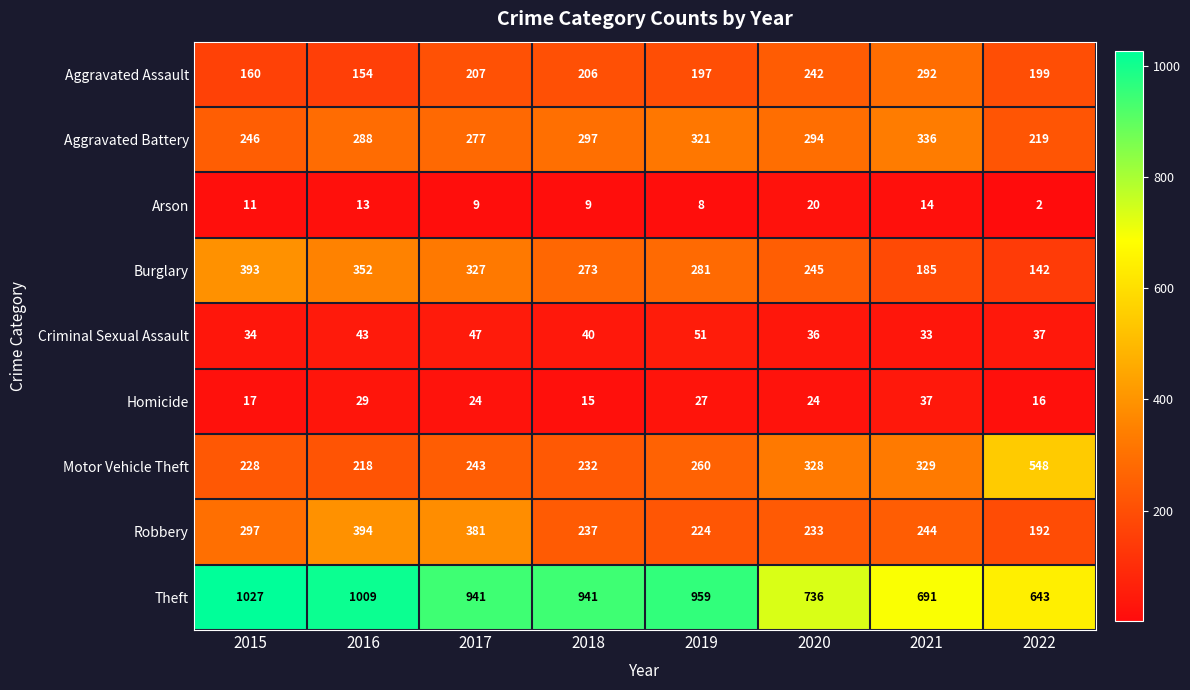

Between 2015 and 2018, which series saw the biggest shift?

Burglary